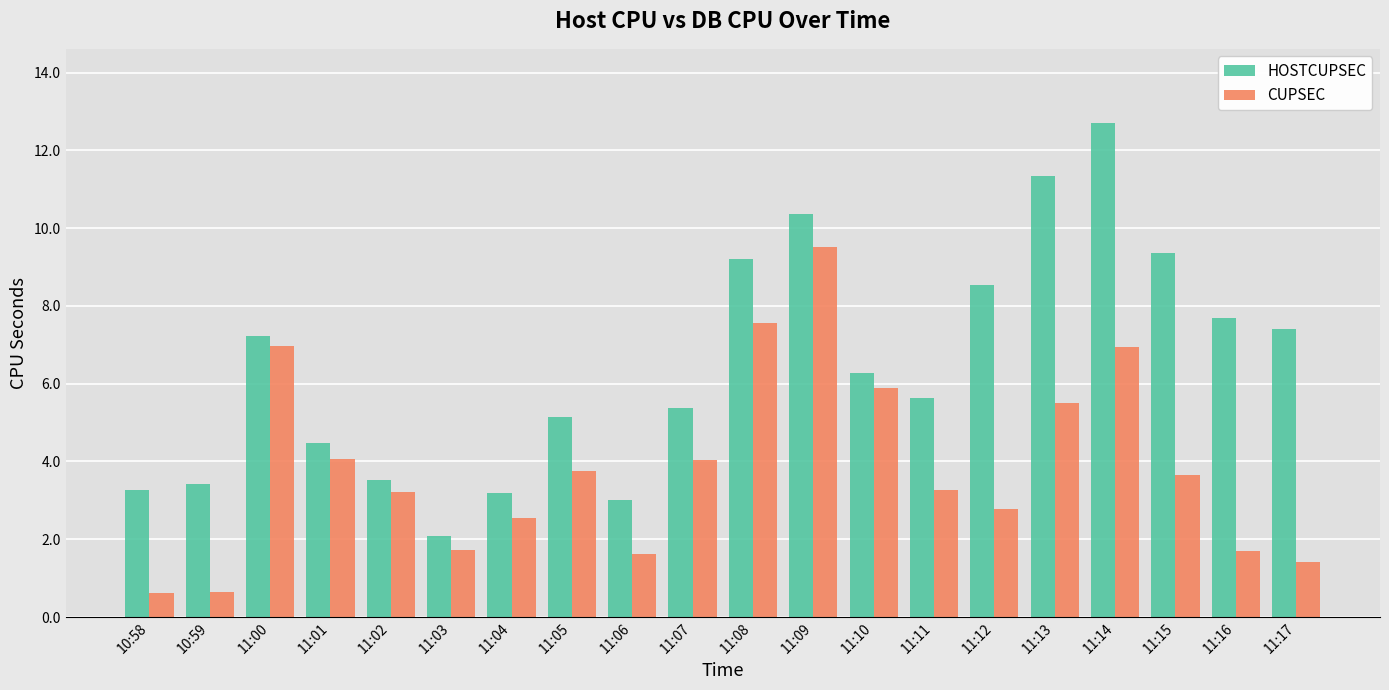

The CUPSEC series shows 3.7 at 11:04. True or false?

False